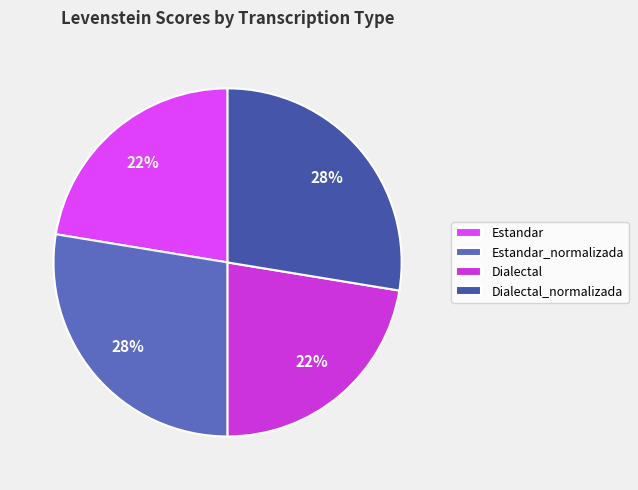

To the nearest percent, what portion does Estandar_normalizada represent?

28%